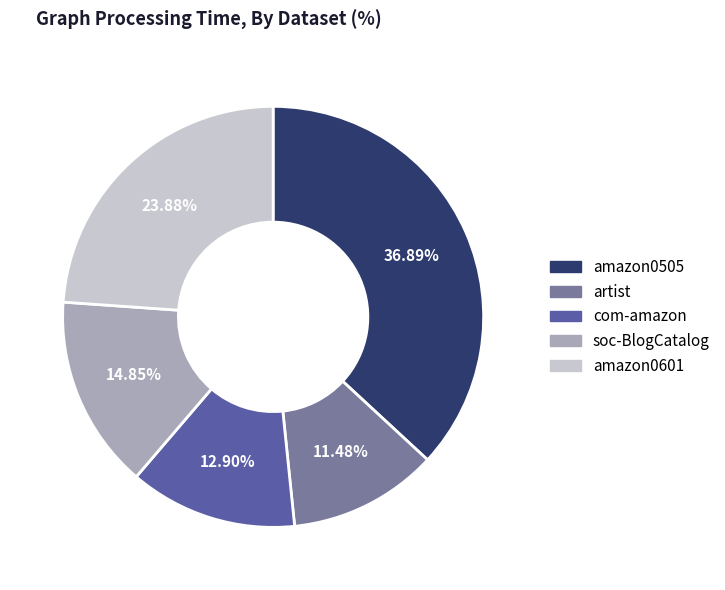

Which category has the smallest portion of the pie?

artist